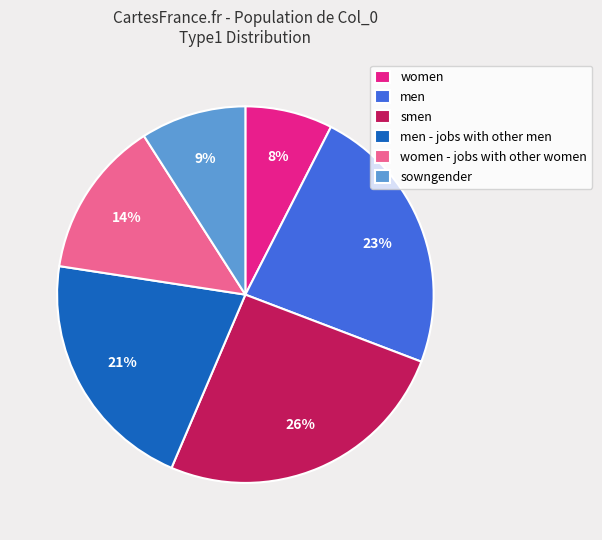

Between smen and women, which is larger?

smen